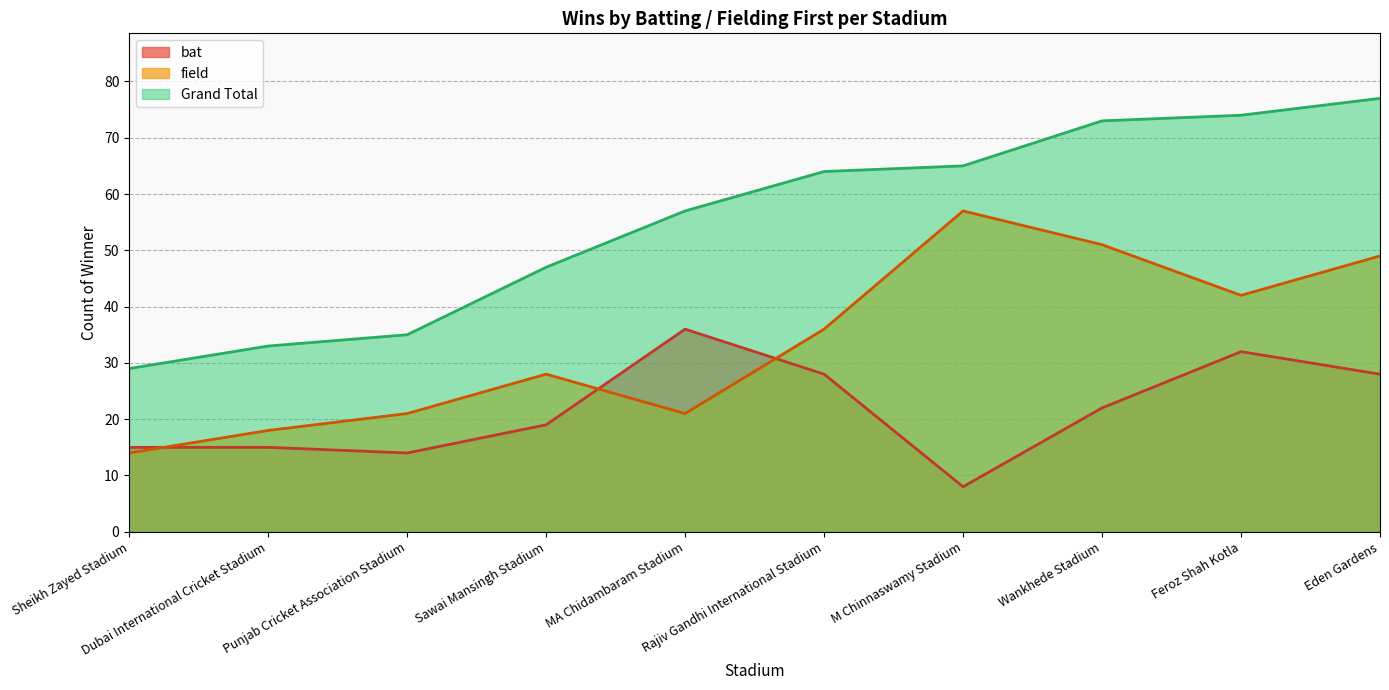

What is the label of the 5th point from the right?

Rajiv Gandhi International Stadium